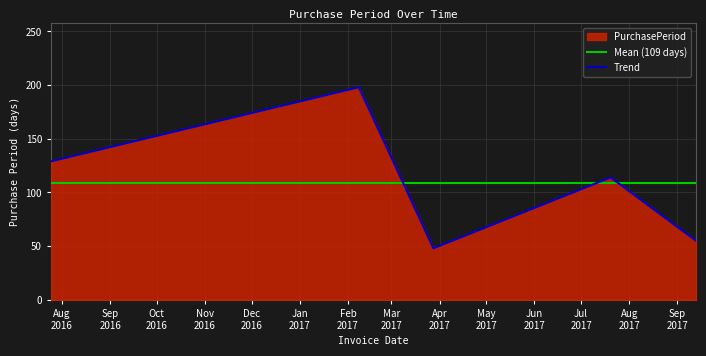

Reading left to right, what are all the values shown in this chart?

2016-07-25=129	2017-02-08=198	2017-03-28=48	2017-07-20=114	2017-09-13=55